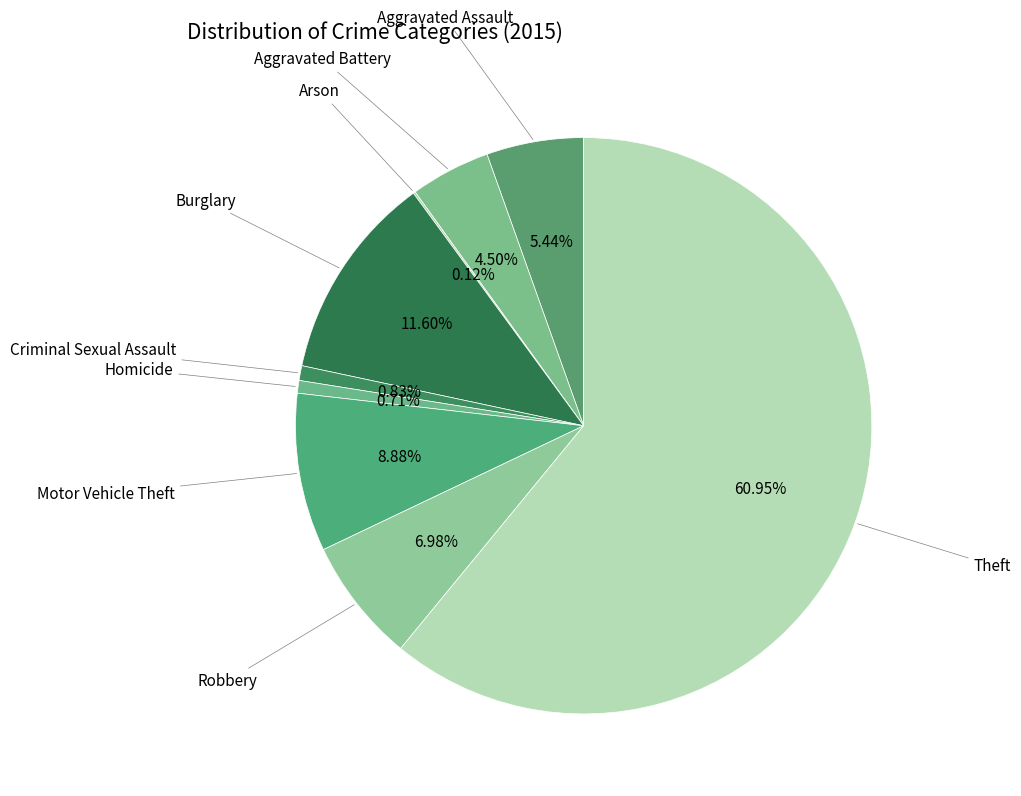

How many slices are in this pie chart?

9